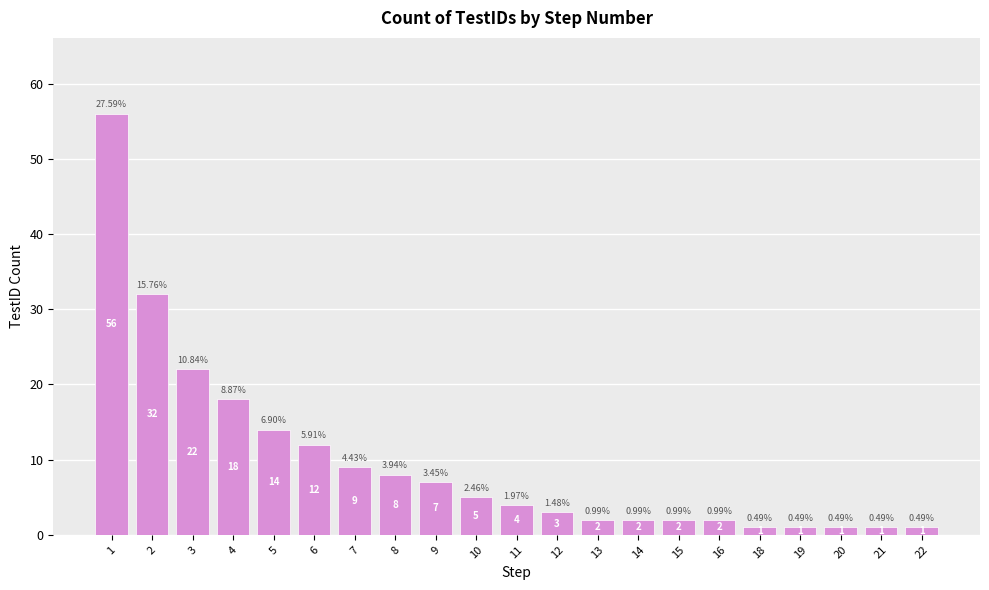

What is the sum of the values at 12 and 2?

35